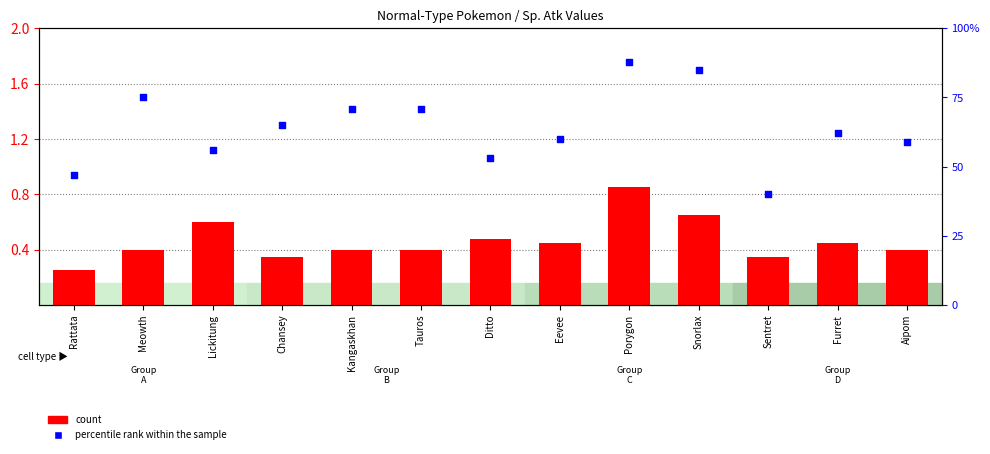

At which category is the sum across all series the highest?

Porygon